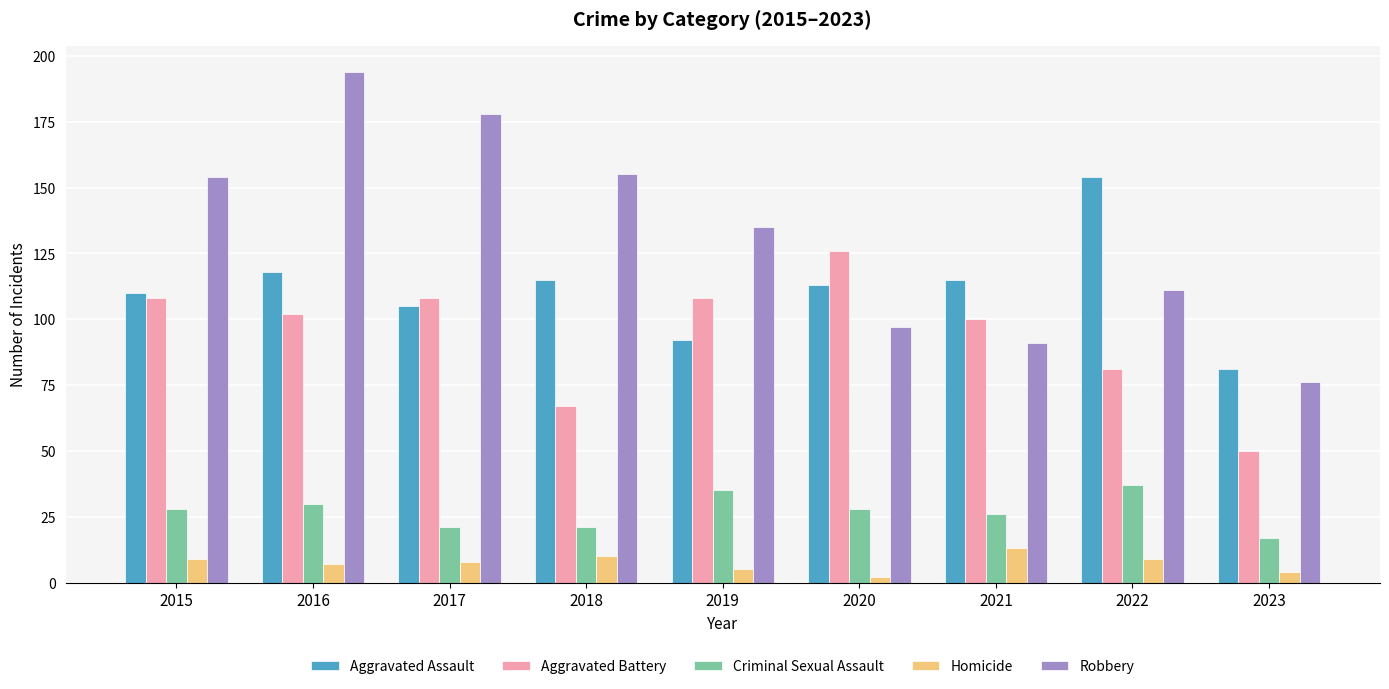

What is the value of the Aggravated Battery bar at the 6th from the left?

126